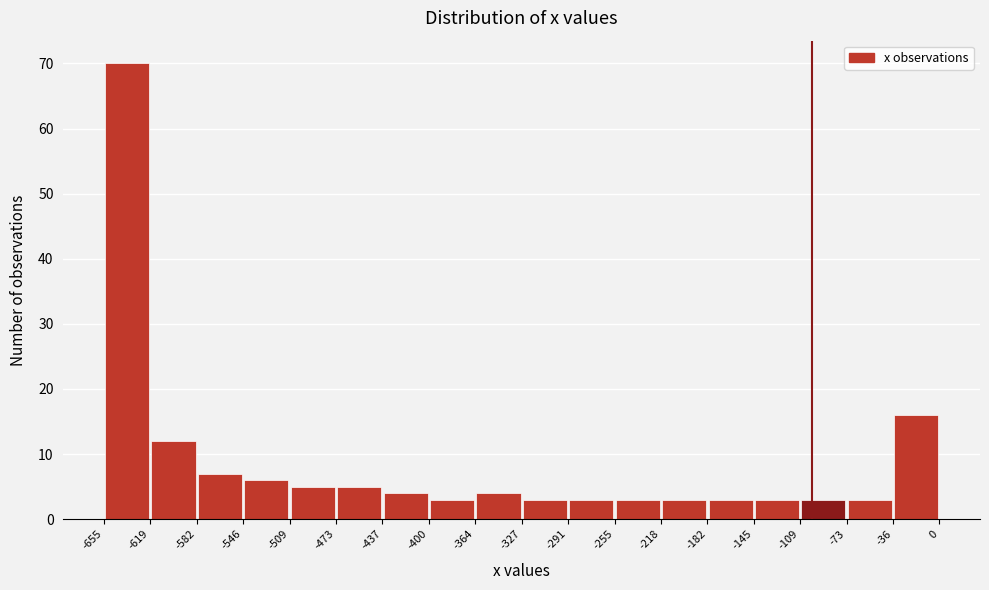

Over which range of the x-axis is the bar tallest?

-655 to -619